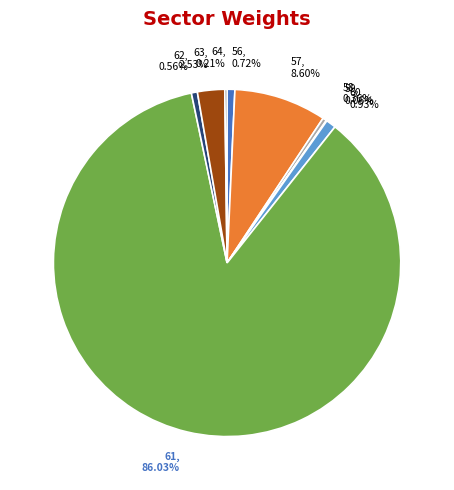

Which has a higher value, 60, 0.93% or 61, 86.03%?

61, 86.03%